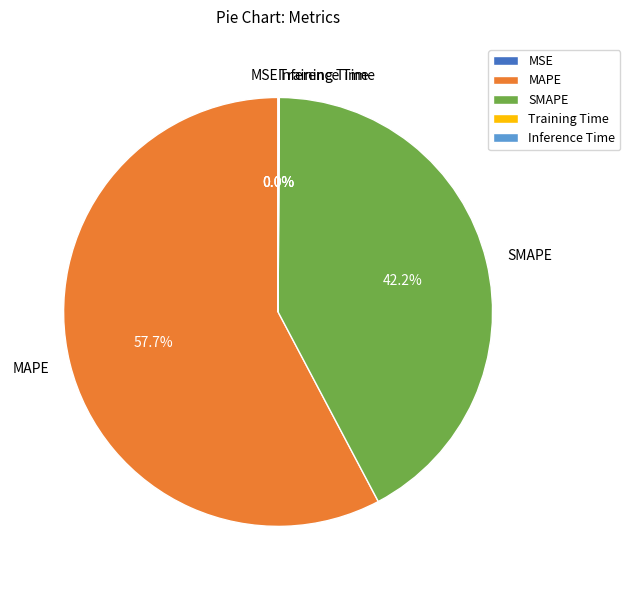

Is it true that SMAPE is 29% of the pie?

False